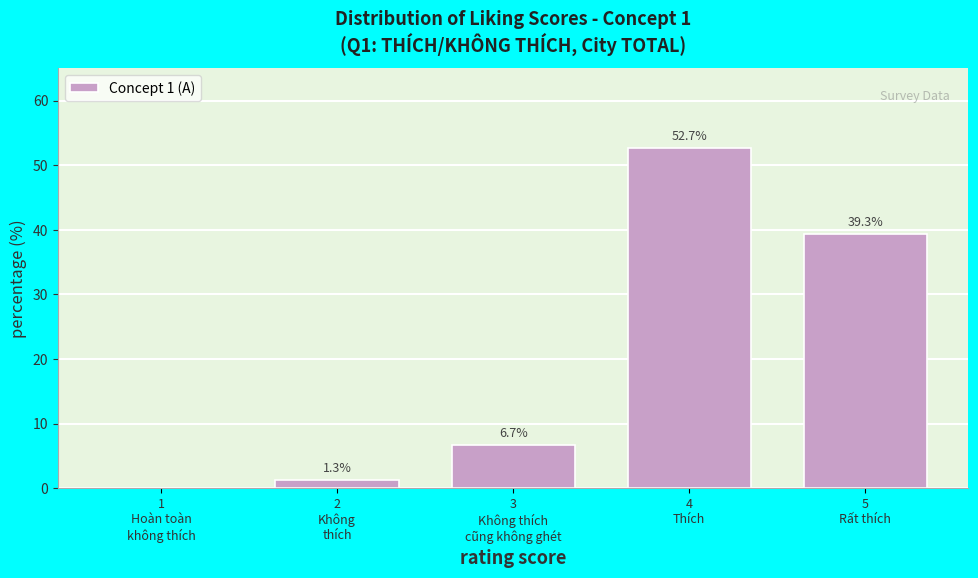

What is the maximum value shown in the chart?

52.7